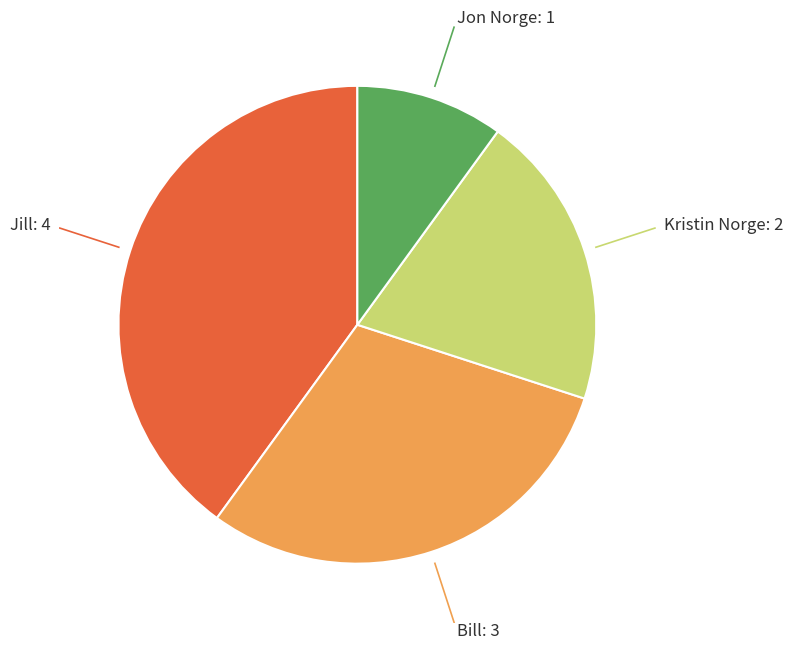

Is there any slice that represents more than half of the pie?

No